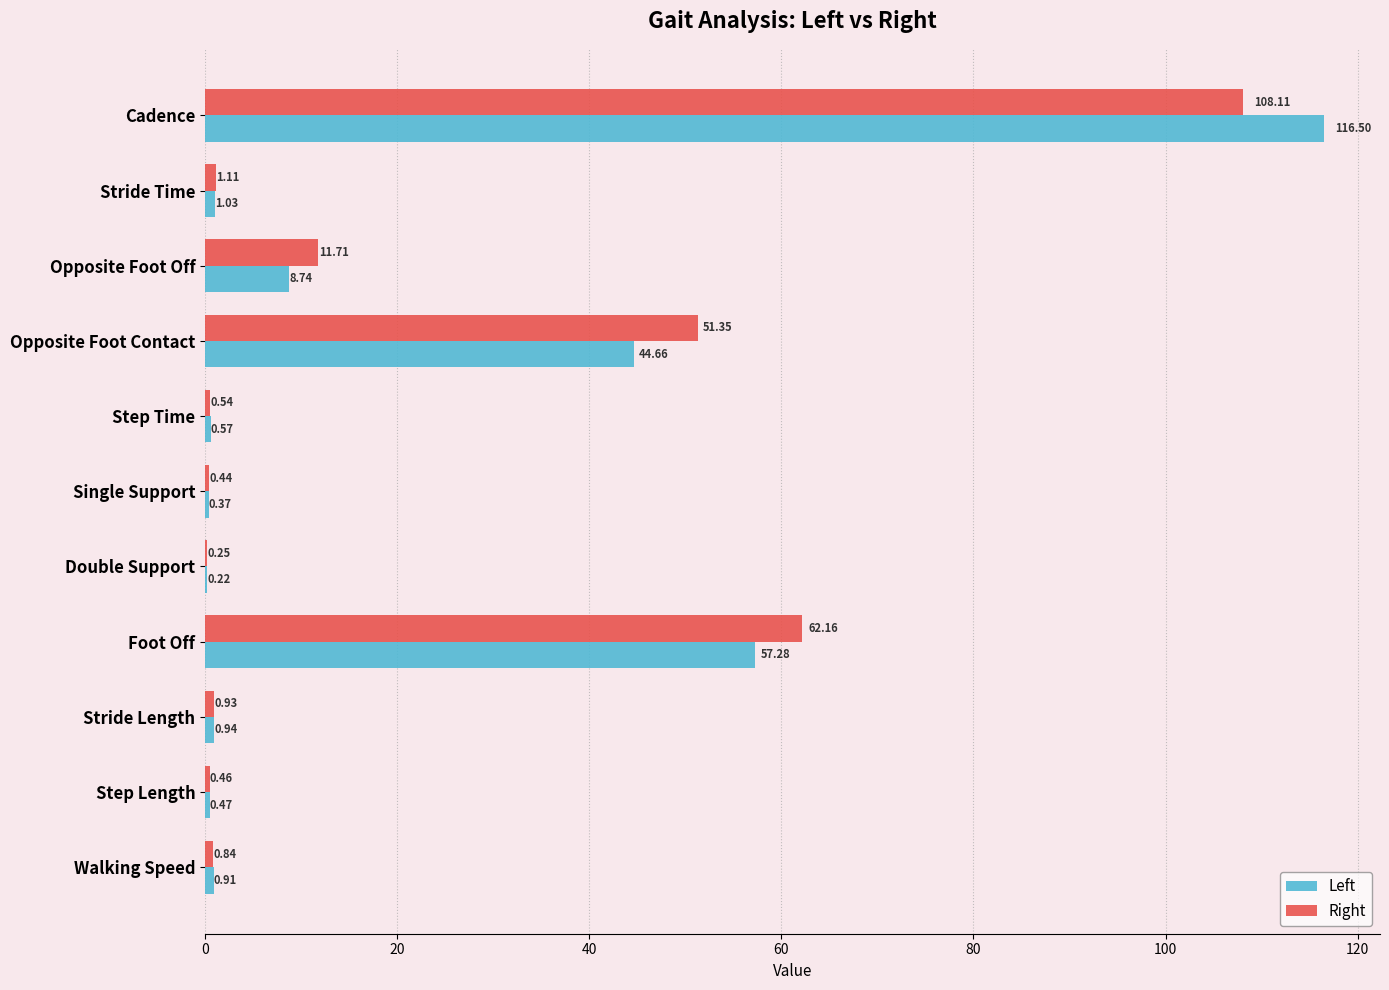

At which category is the sum across all series the highest?

Cadence